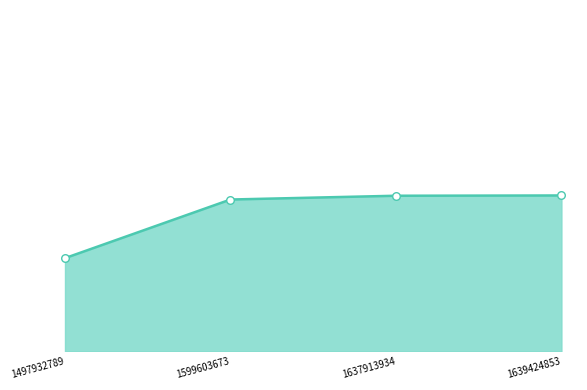

What is the change in value from 1497932789 to 1637913934?

+231